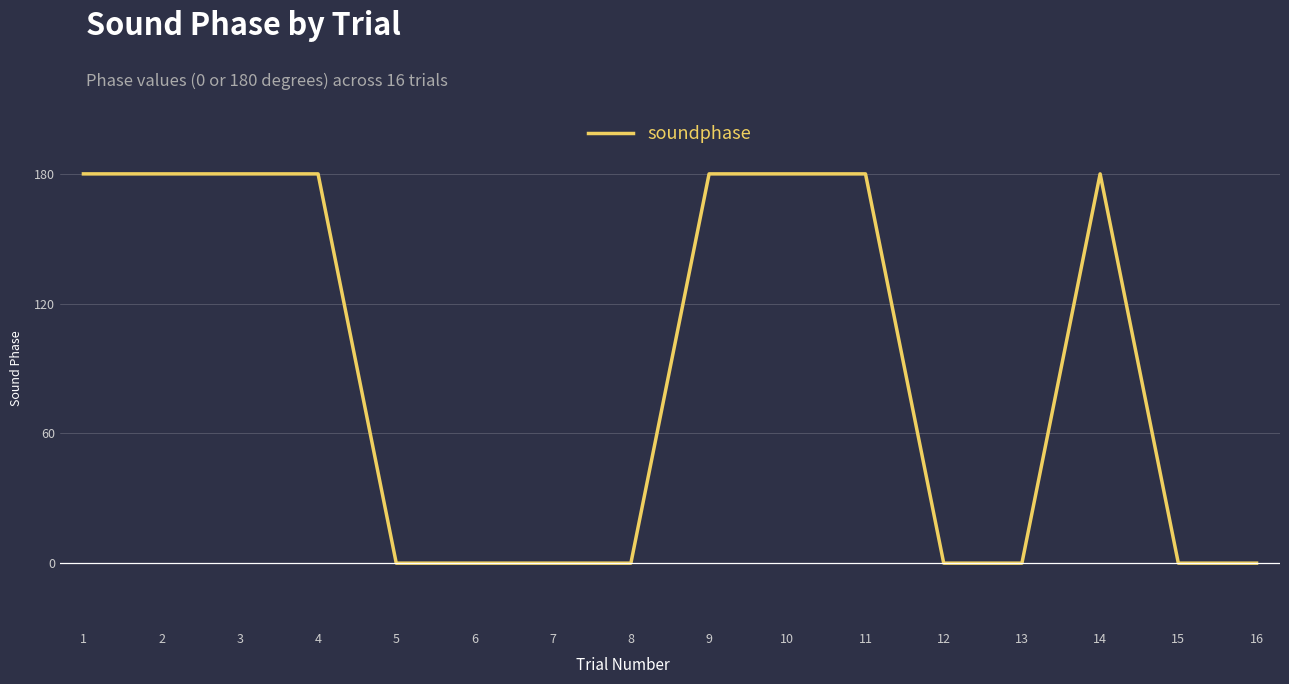

What is the maximum value shown in the chart?

180